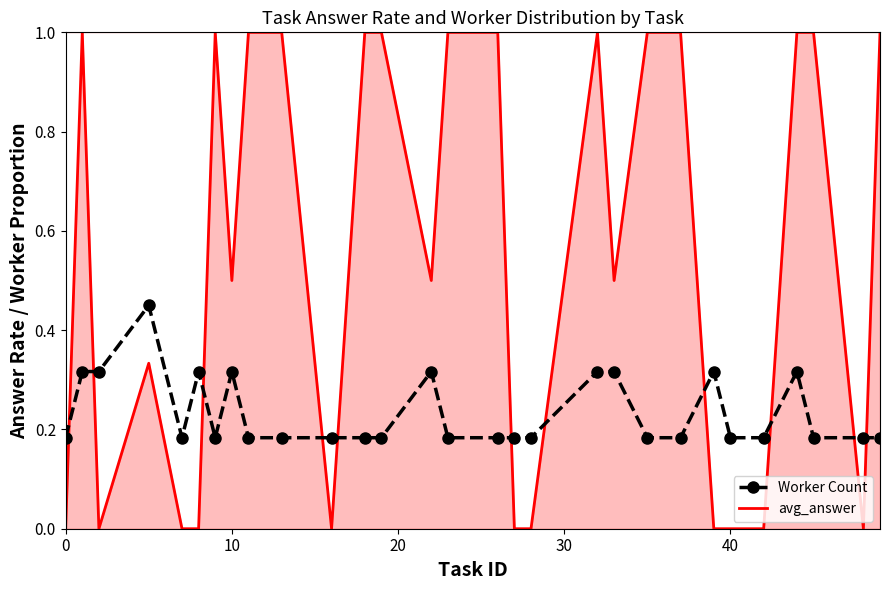

Count the number of data series in this chart.

2